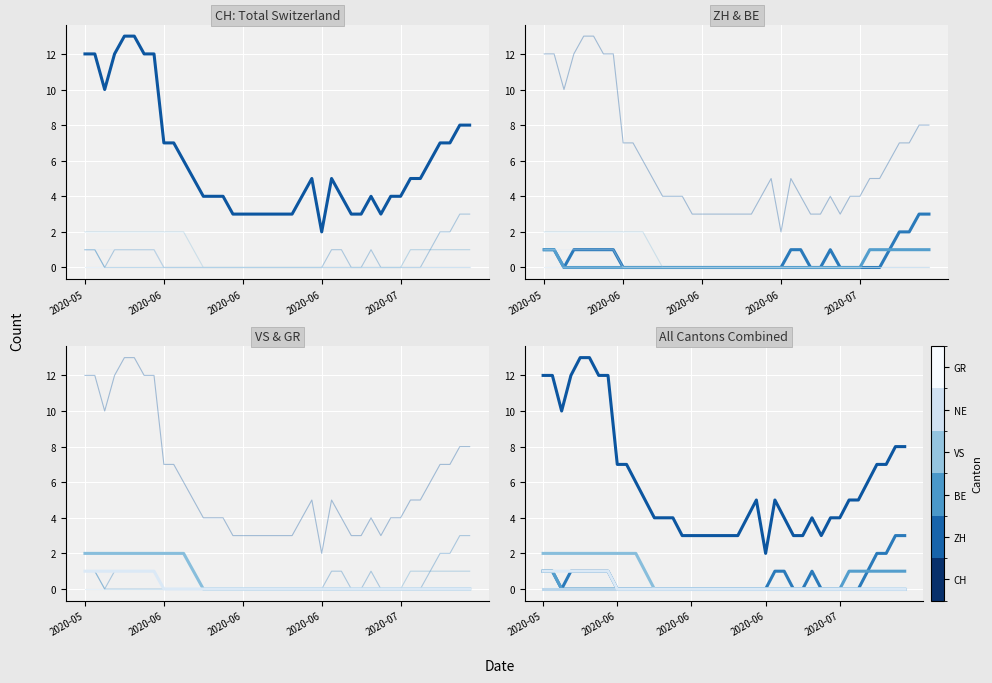

What are all the series names shown in the legend?

CH, ZH, BE, VS, NE, GR